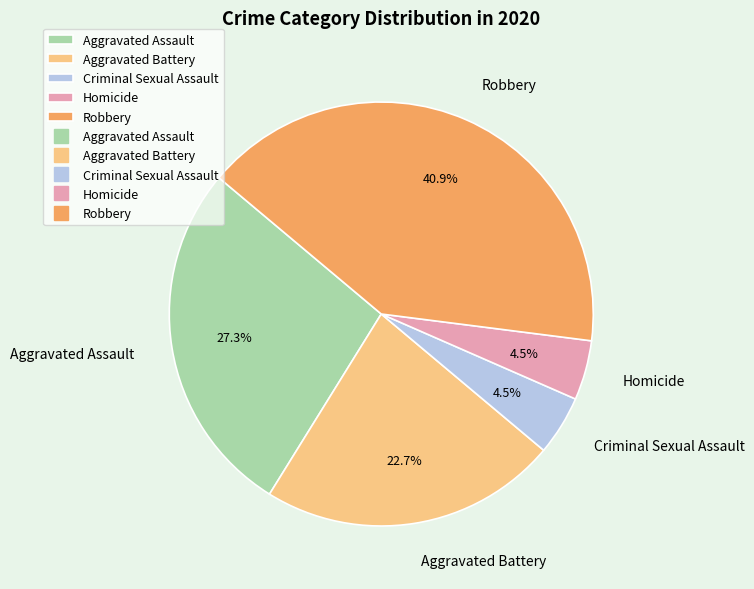

What is the largest slice in the pie chart?

Robbery